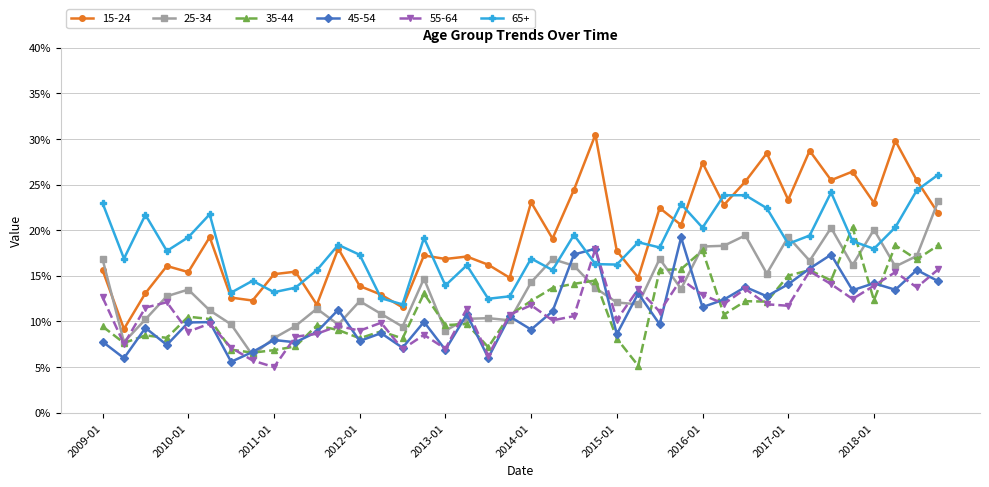

Which series has the widest spread of values?

15-24